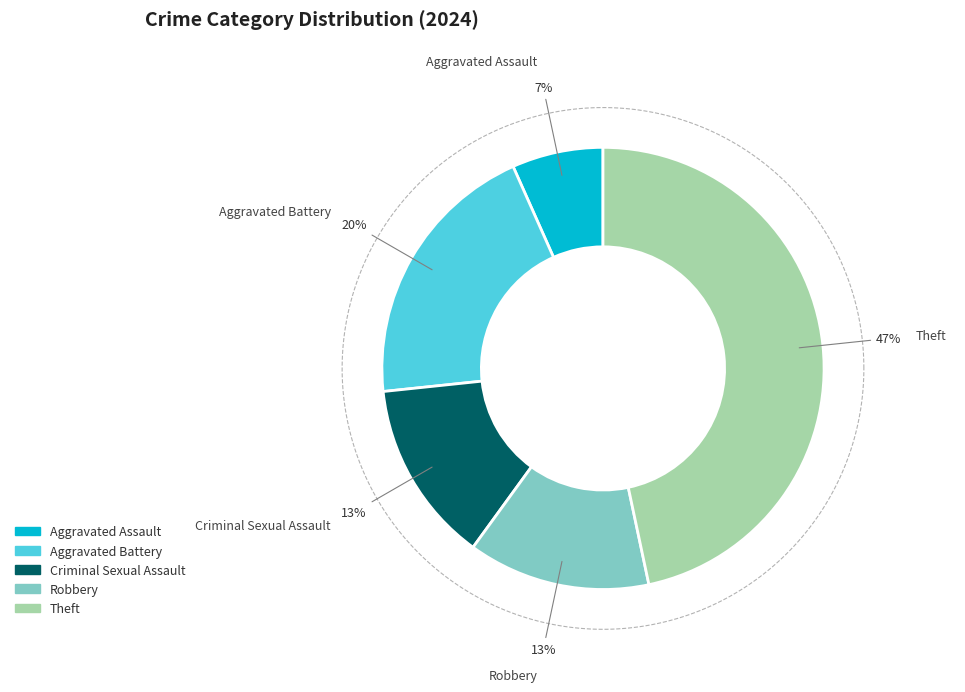

How many slices are in this pie chart?

5